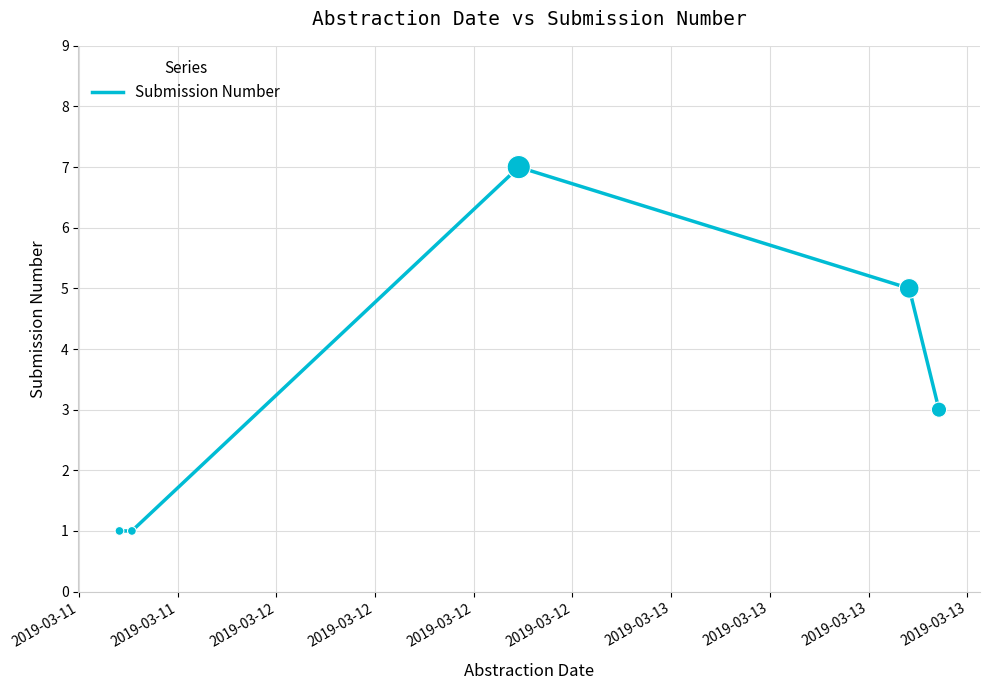

What is the average value?

3